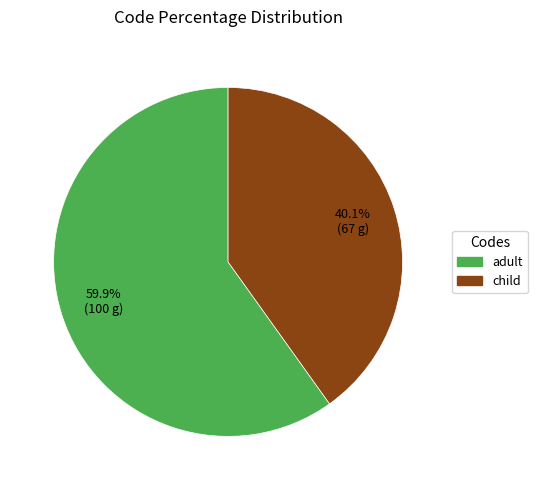

Is it true that adult is 51% of the pie?

False